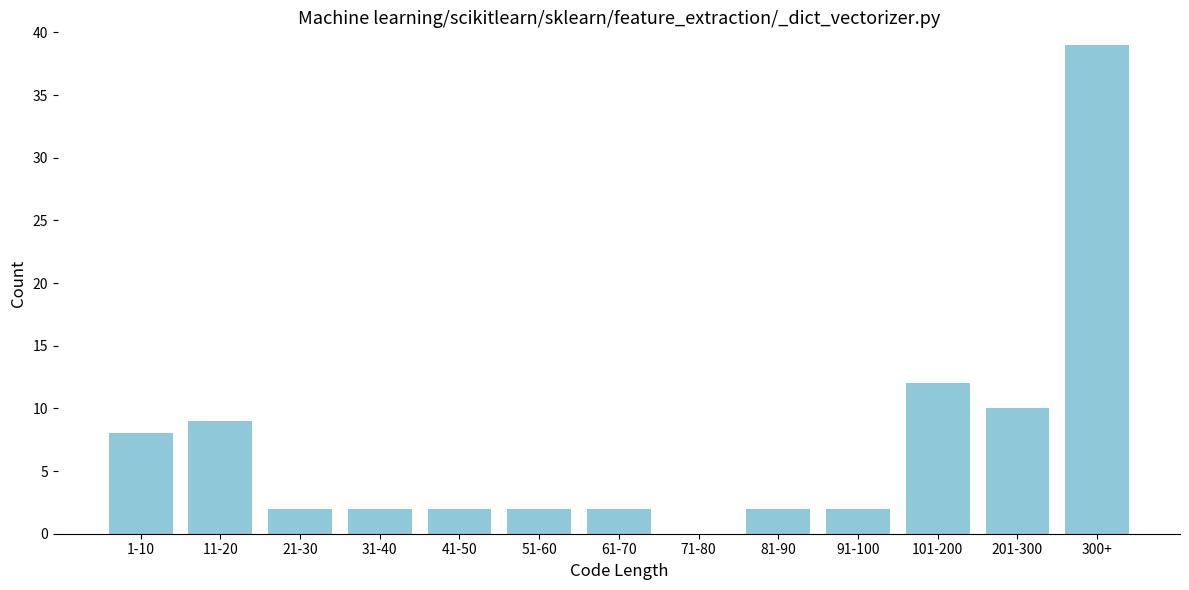

Reading left to right, what are all the values shown in this chart?

1-10=8	11-20=9	21-30=2	31-40=2	41-50=2	51-60=2	61-70=2	71-80=0	81-90=2	91-100=2	101-200=12	201-300=10	300+=39